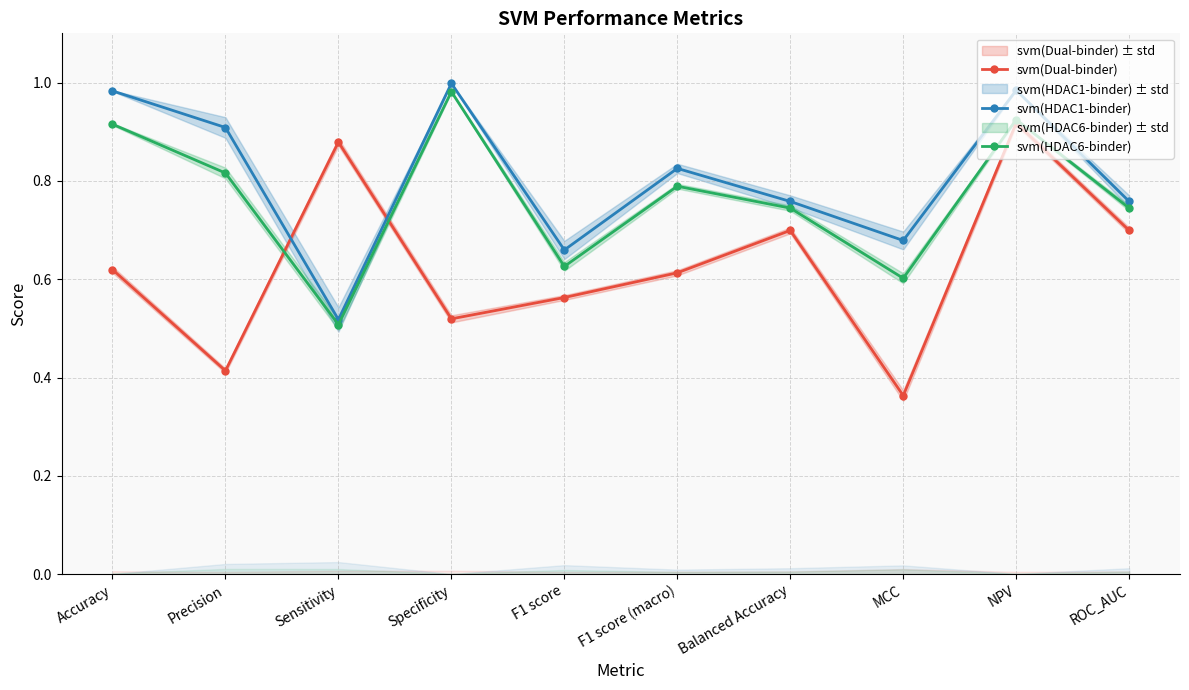

What is the label of the 4th point from the left?

Specificity